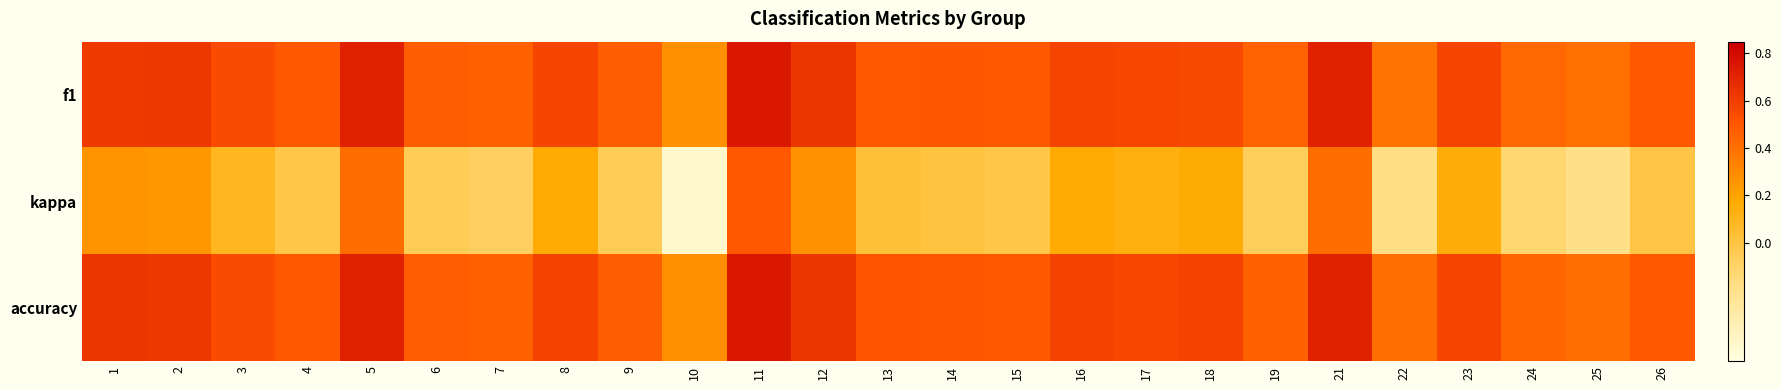

Which label corresponds to the smallest value in the chart?

10